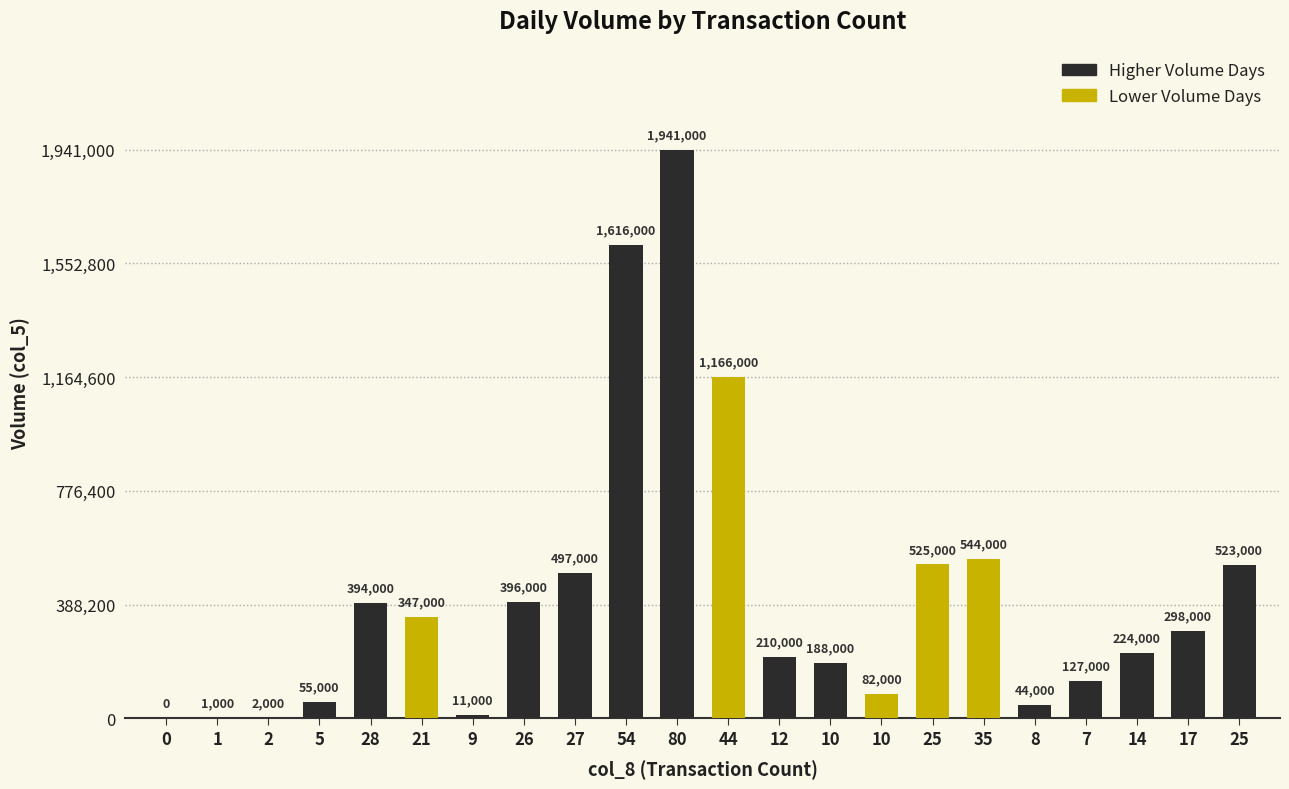

Count the number of categories in the chart.

22